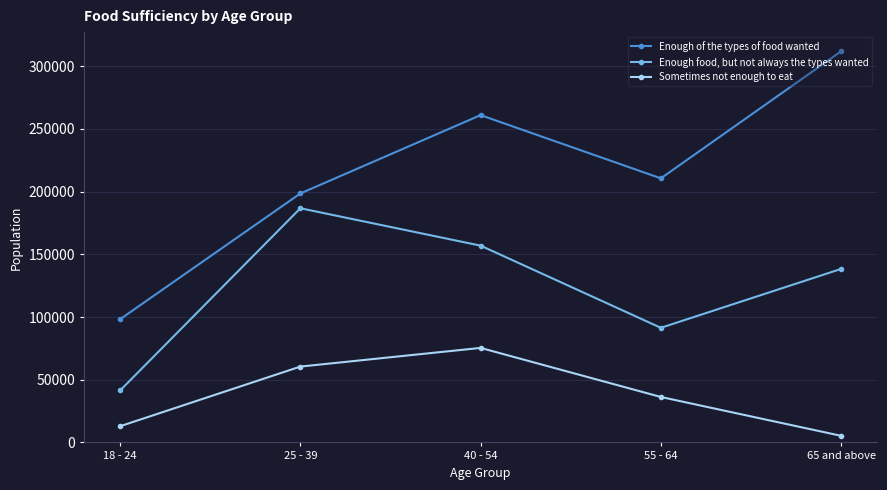

True or false: Sometimes not enough to eat has more than 1 interior local peaks.

False